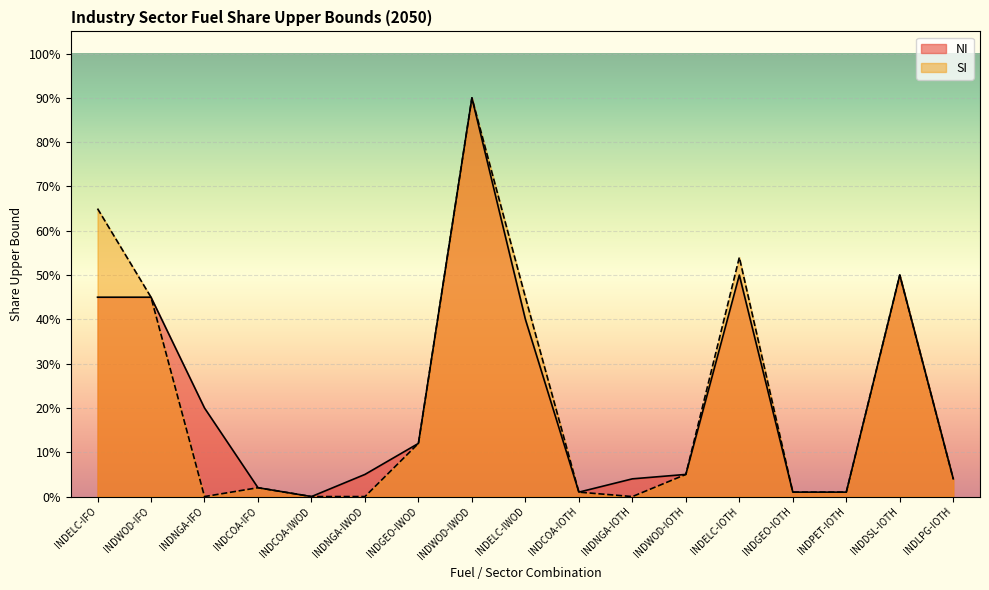

Is it true that NI equals 0.0 at INDCOA-IFO?

False